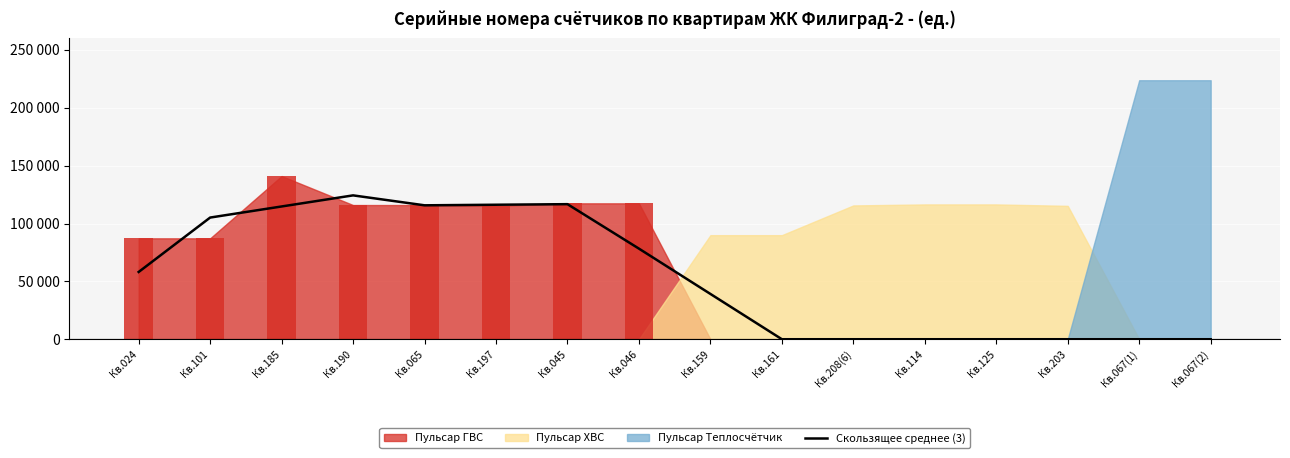

The value at Кв.065 is 201037.6. True or false?

False